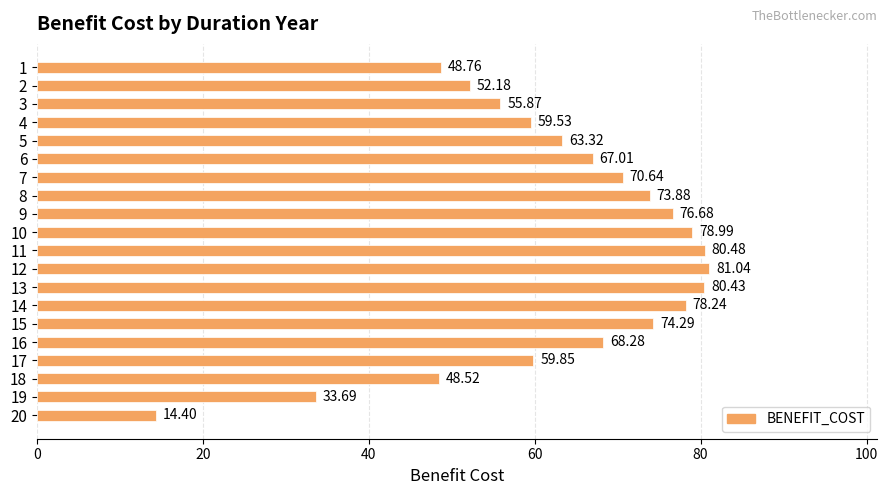

How many bars are there in total?

20